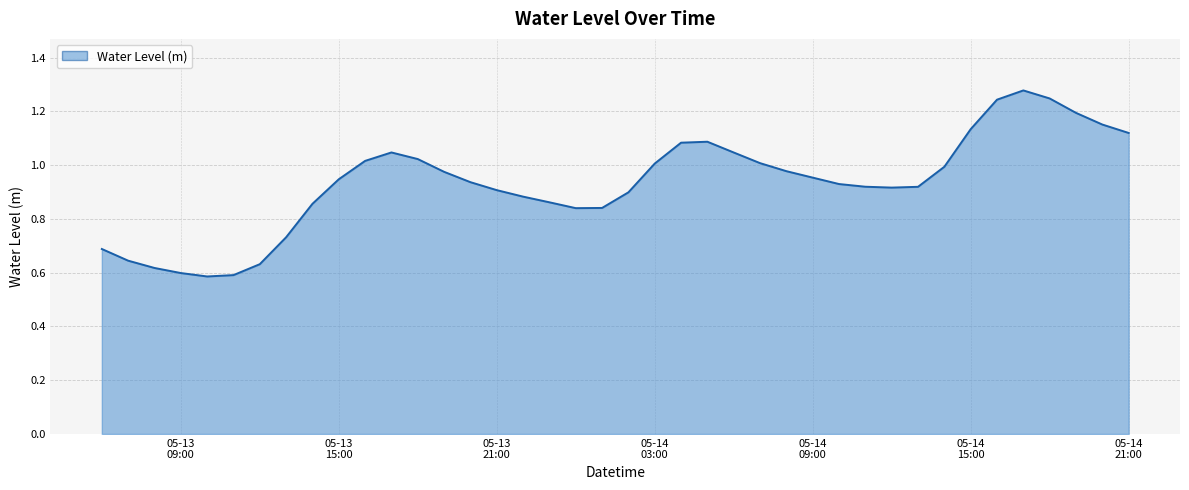

How many interior local peaks (higher than both neighbors) does the data have?

3